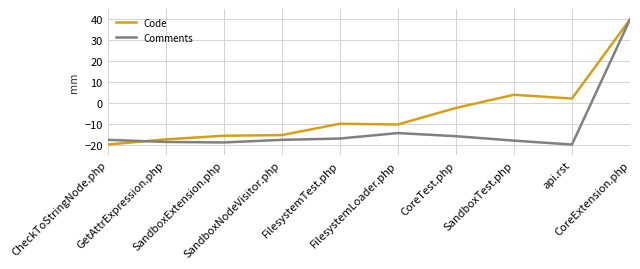

In Code, how many points are lower than both neighbors (excluding endpoints)?

2